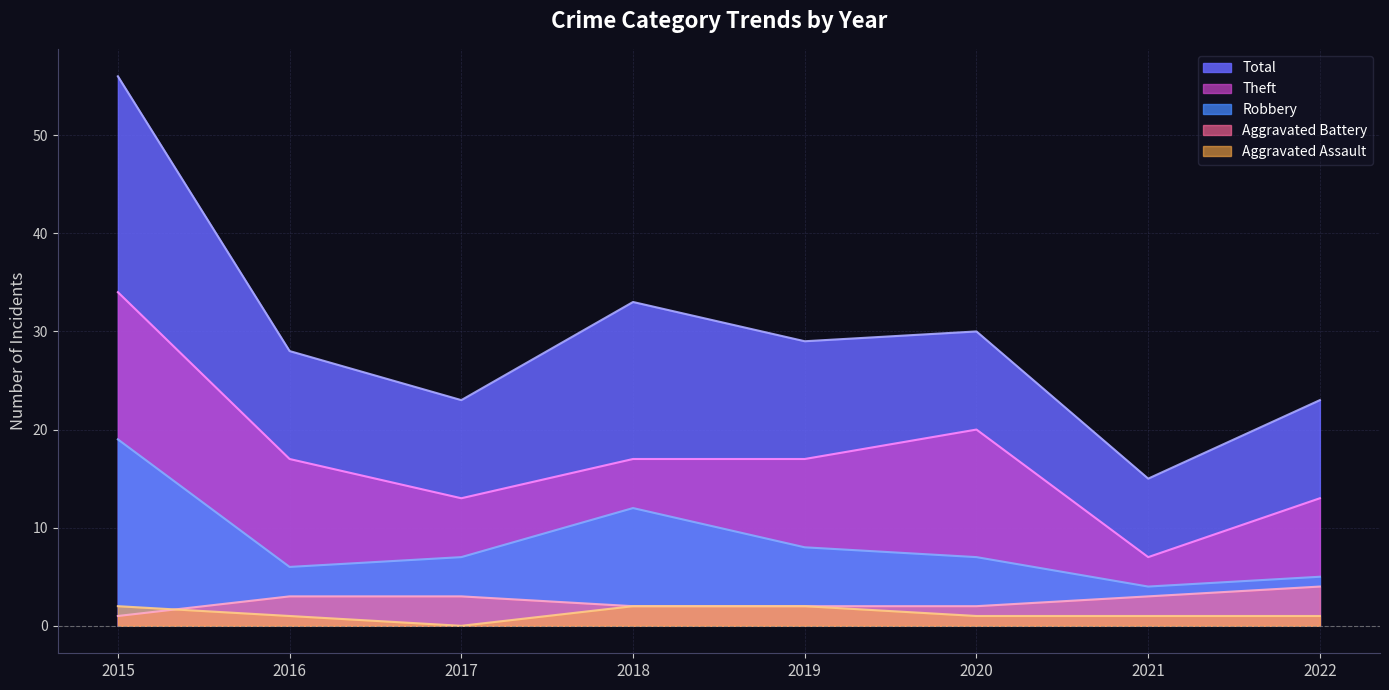

Is it true that Aggravated Battery equals 4 at 2021?

False